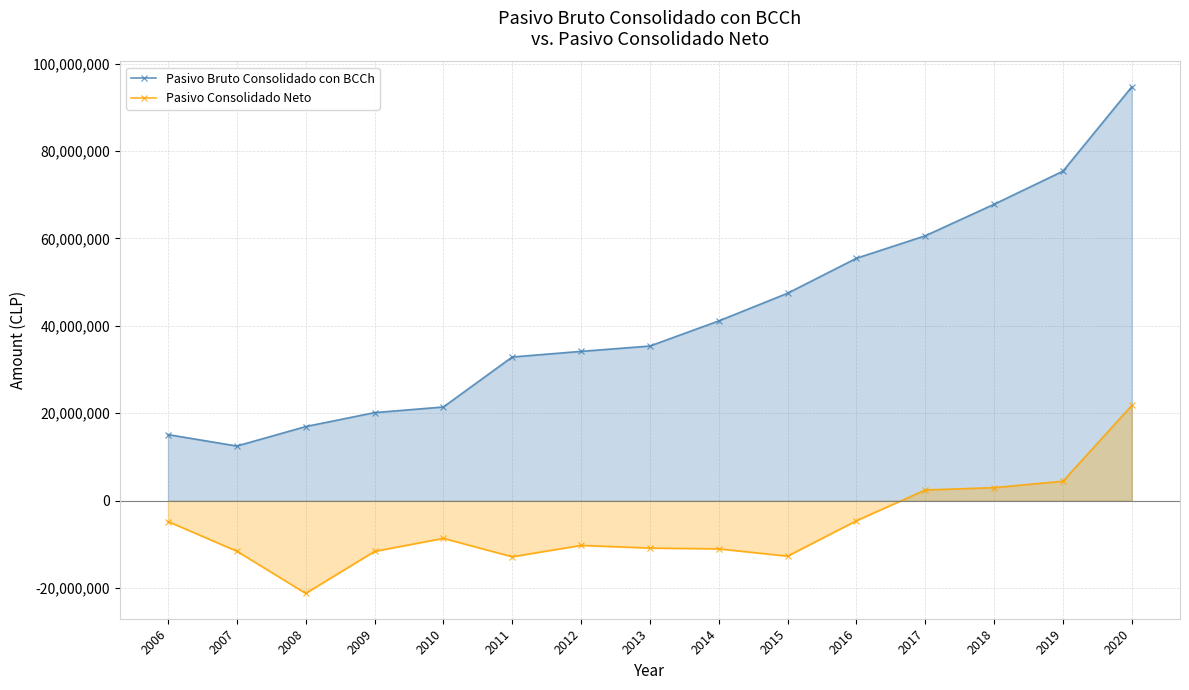

Does the chart have visible grid lines?

Yes